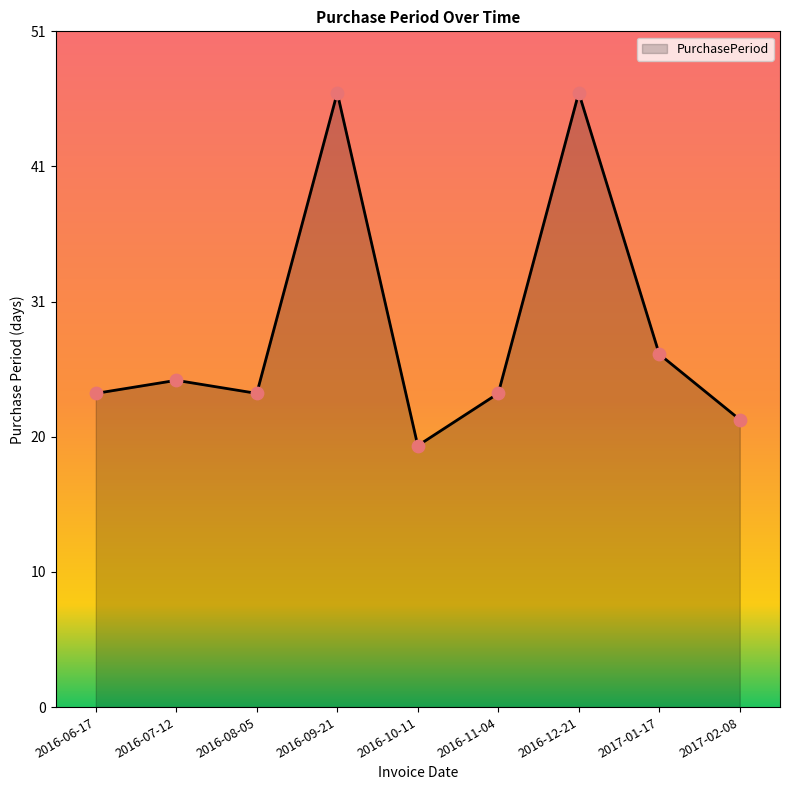

What is the change in value from 2016-08-05 to 2016-09-21?

+23